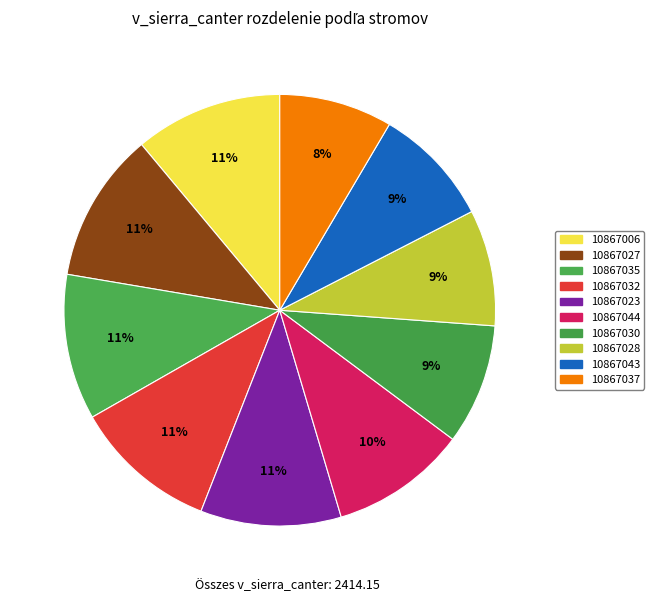

How many segments does this pie chart have?

10